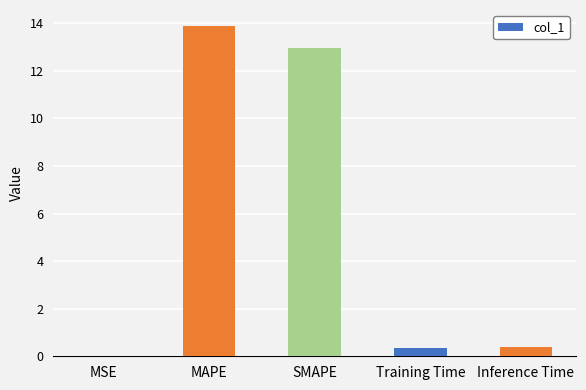

What is the sum of all values?

27.6